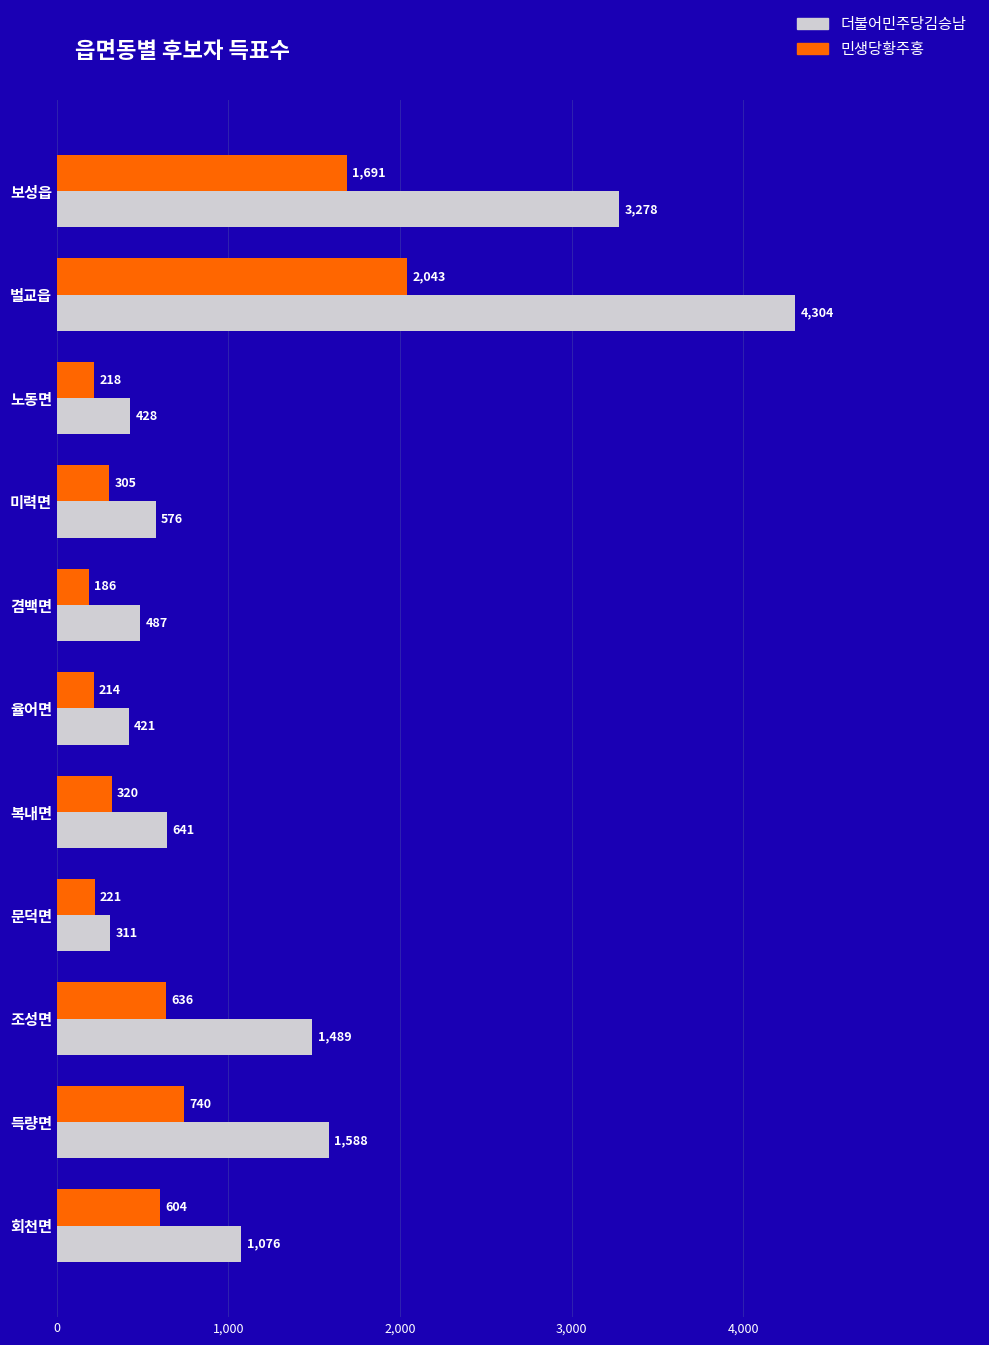

What is the spread (max minus min) of values at 율어면?

207